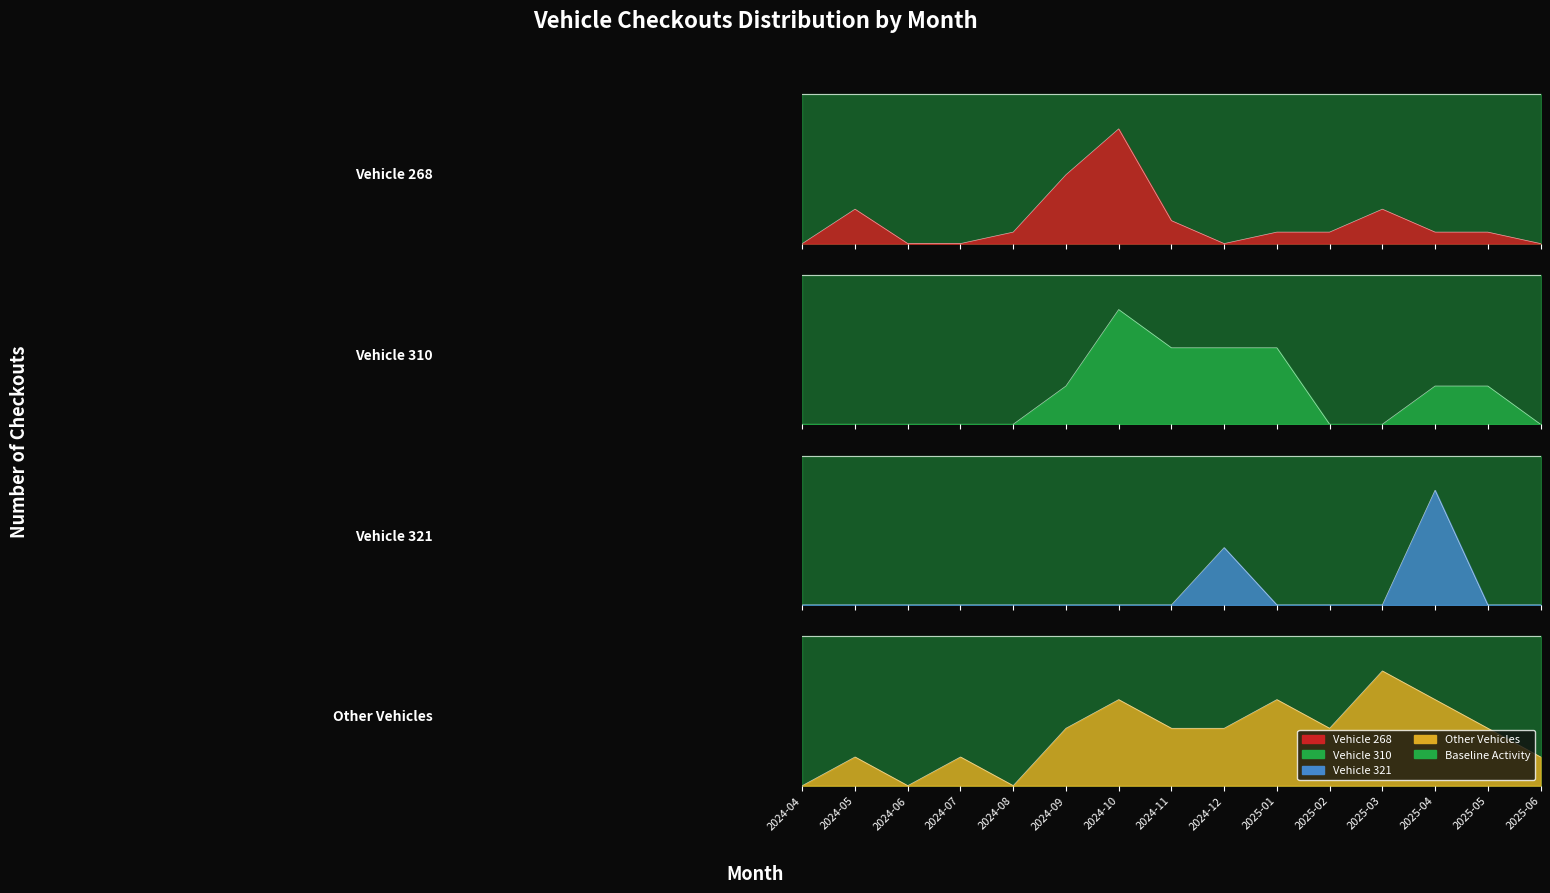

At 2024-05, list the series in order from smallest to largest.

Vehicle 310, Vehicle 321, Other Vehicles, Vehicle 268